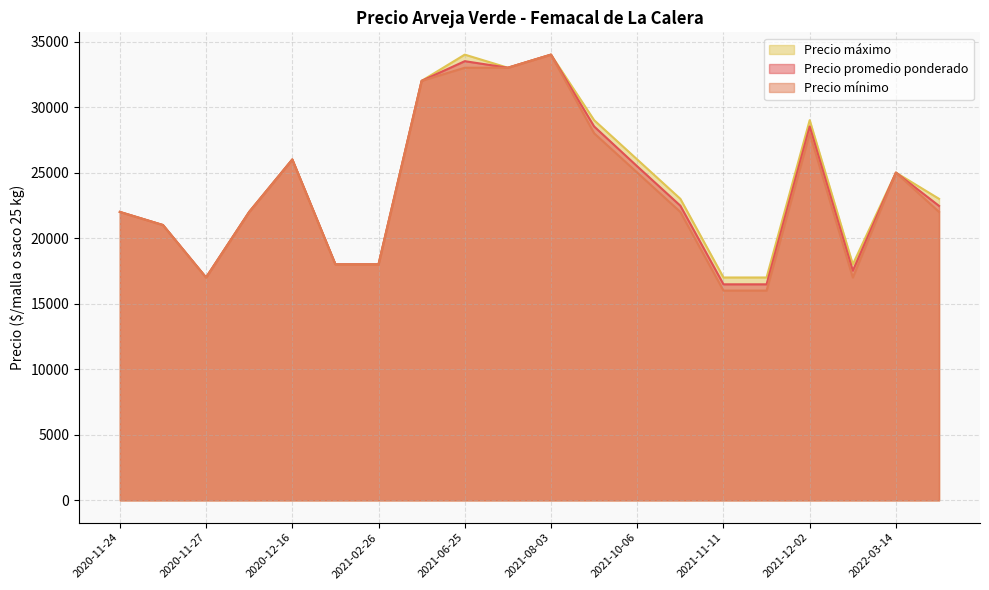

Which category has the lowest value across all series?

2021-11-11